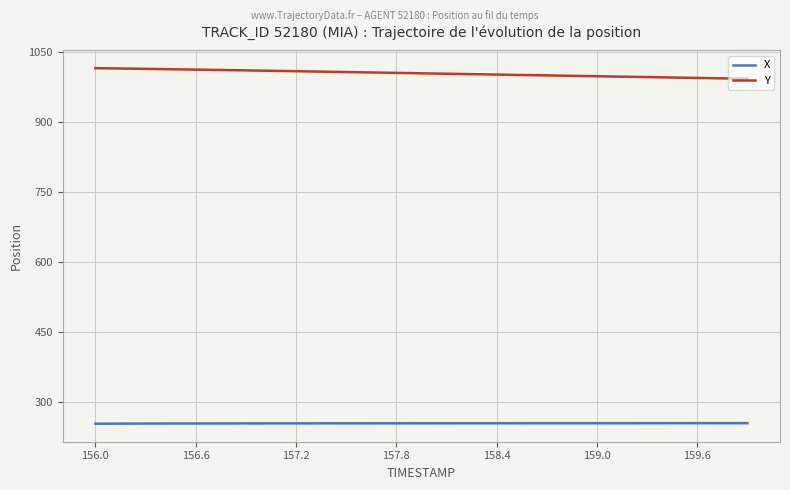

True or false: Y and X cross at least once.

False